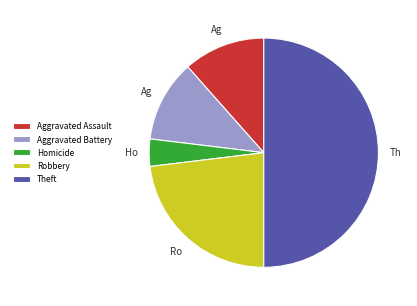

How many slices are in this pie chart?

5